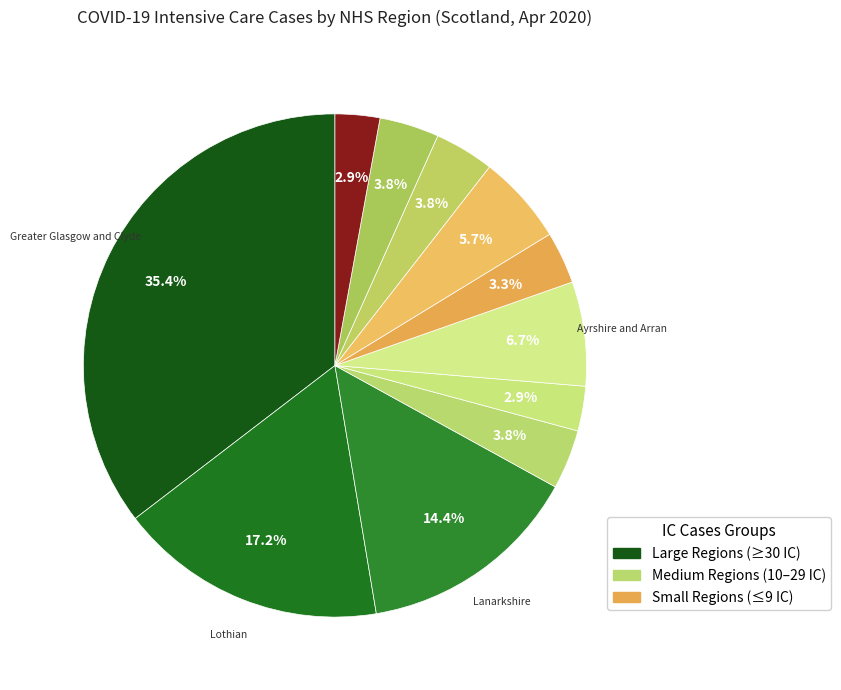

How many slices are in this pie chart?

11